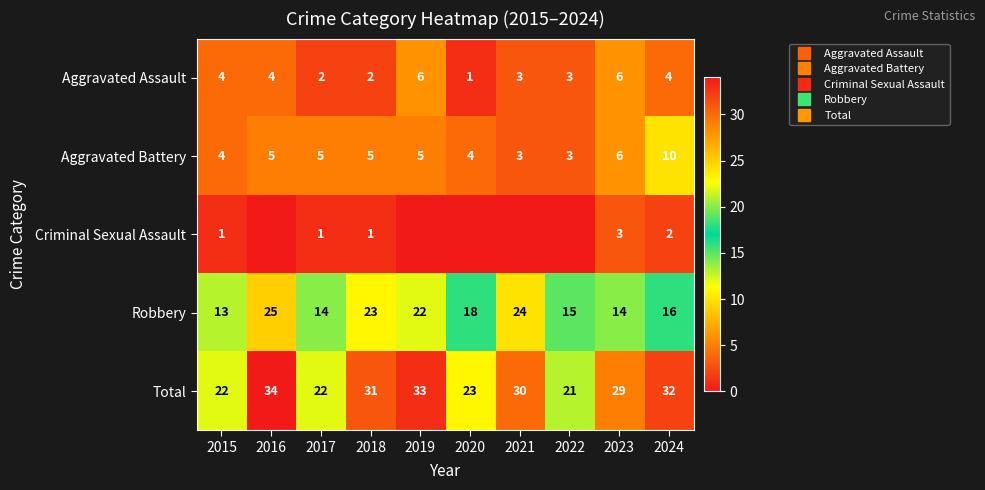

What is the minimum value for Total?

21